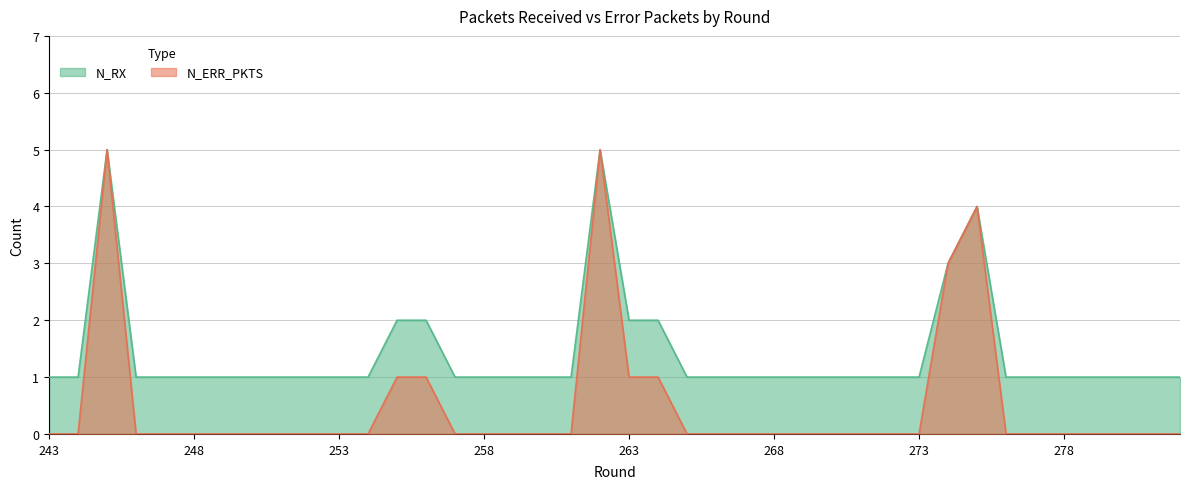

Reading right to left, list all the values displayed in this chart.

N_RX: 282=1	281=1	280=1	279=1	278=1	277=1	276=1	275=4	274=3	273=1	272=1	271=1	270=1	269=1	268=1	267=1	266=1	265=1	264=2	263=2	262=5	261=1	260=1	259=1	258=1	257=1	256=2	255=2	254=1	253=1	252=1	251=1	250=1	249=1	248=1	247=1	246=1	245=5	244=1	243=1
N_ERR_PKTS: 282=0	281=0	280=0	279=0	278=0	277=0	276=0	275=4	274=3	273=0	272=0	271=0	270=0	269=0	268=0	267=0	266=0	265=0	264=1	263=1	262=5	261=0	260=0	259=0	258=0	257=0	256=1	255=1	254=0	253=0	252=0	251=0	250=0	249=0	248=0	247=0	246=0	245=5	244=0	243=0